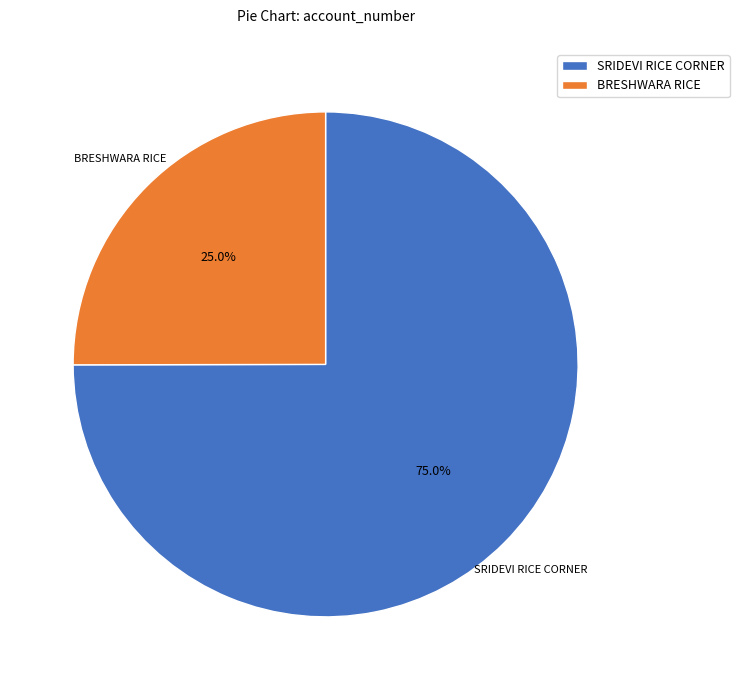

How many segments does this pie chart have?

2